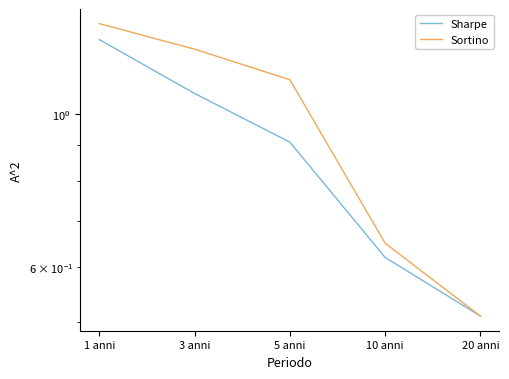

How many lines are shown in the chart?

2